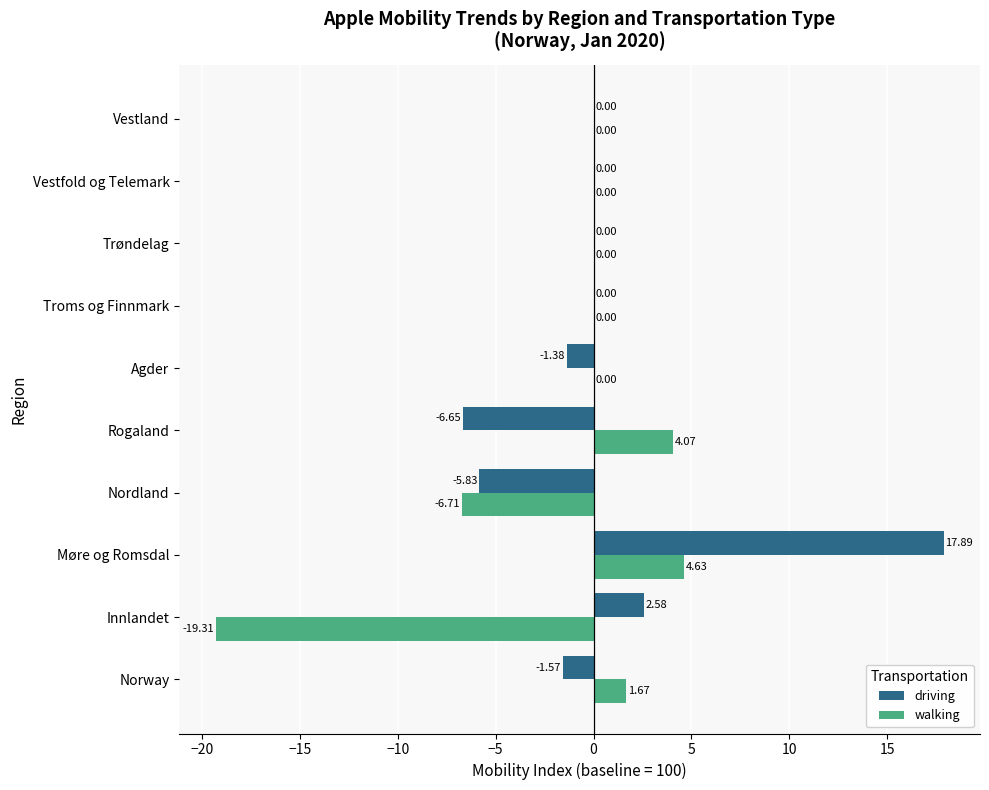

Count the number of categories in the chart.

10